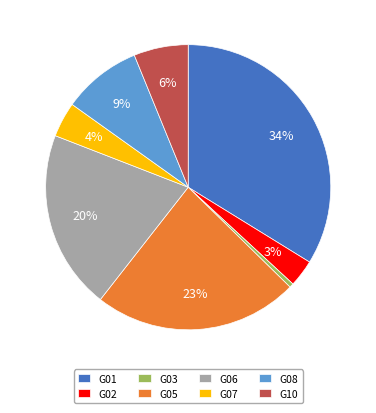

Is it true that G06 is 31% of the pie?

False